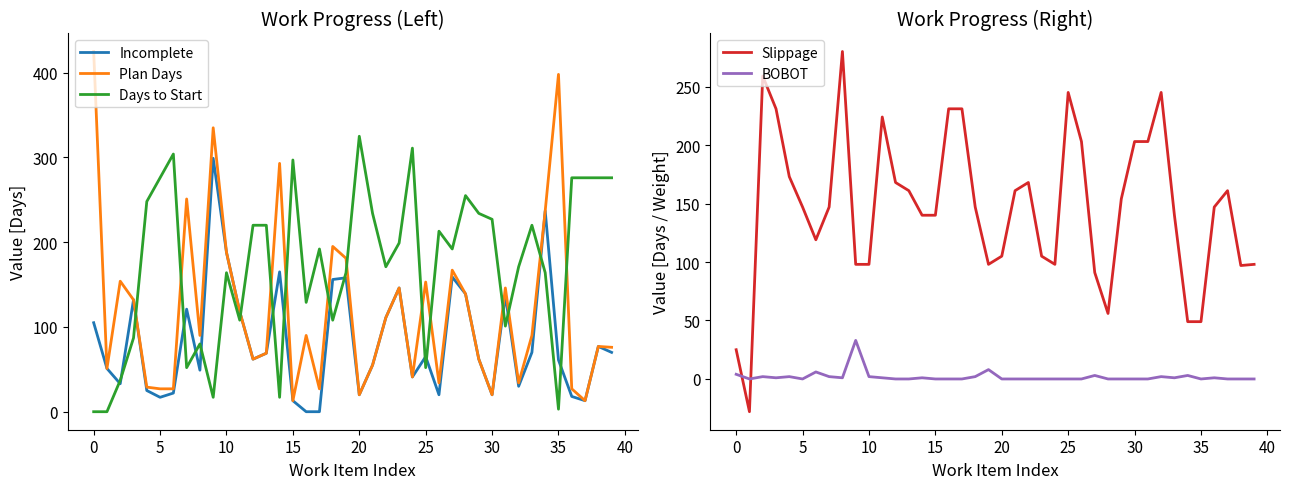

True or false: BOBOT and Incomplete cross at least once.

False